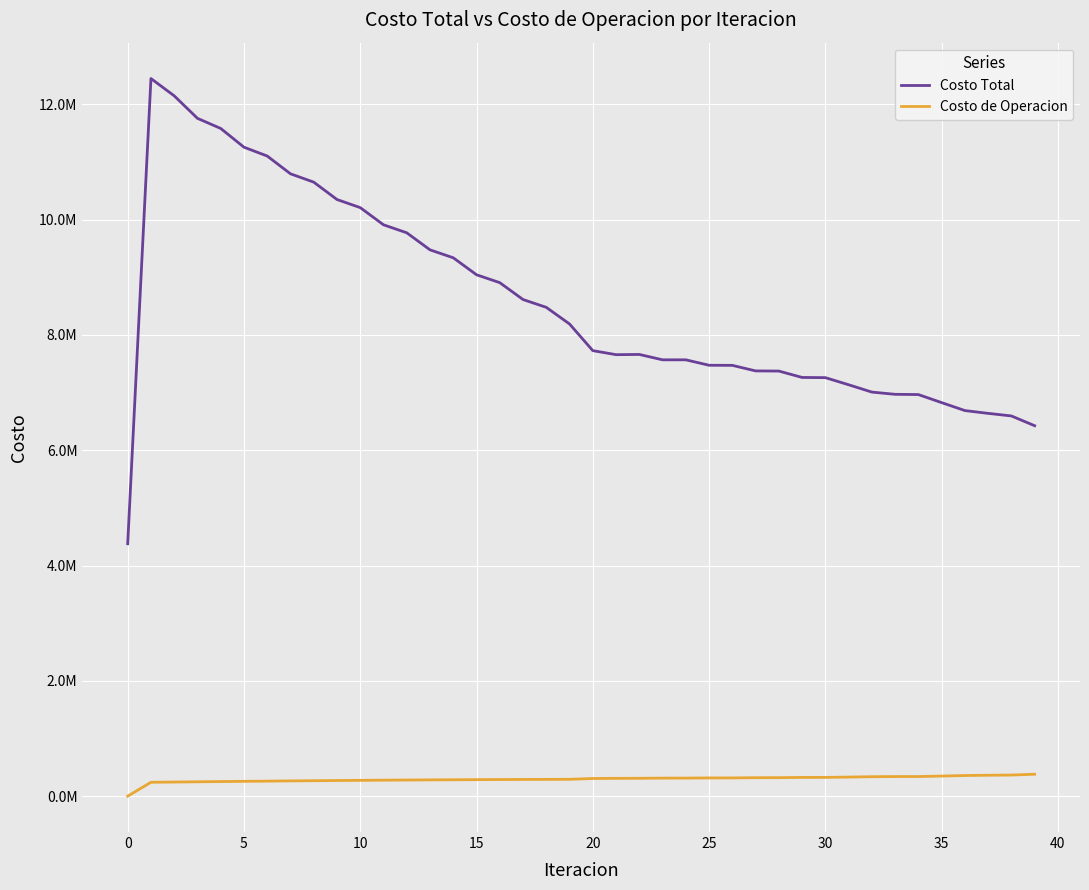

Does the chart have visible grid lines?

Yes